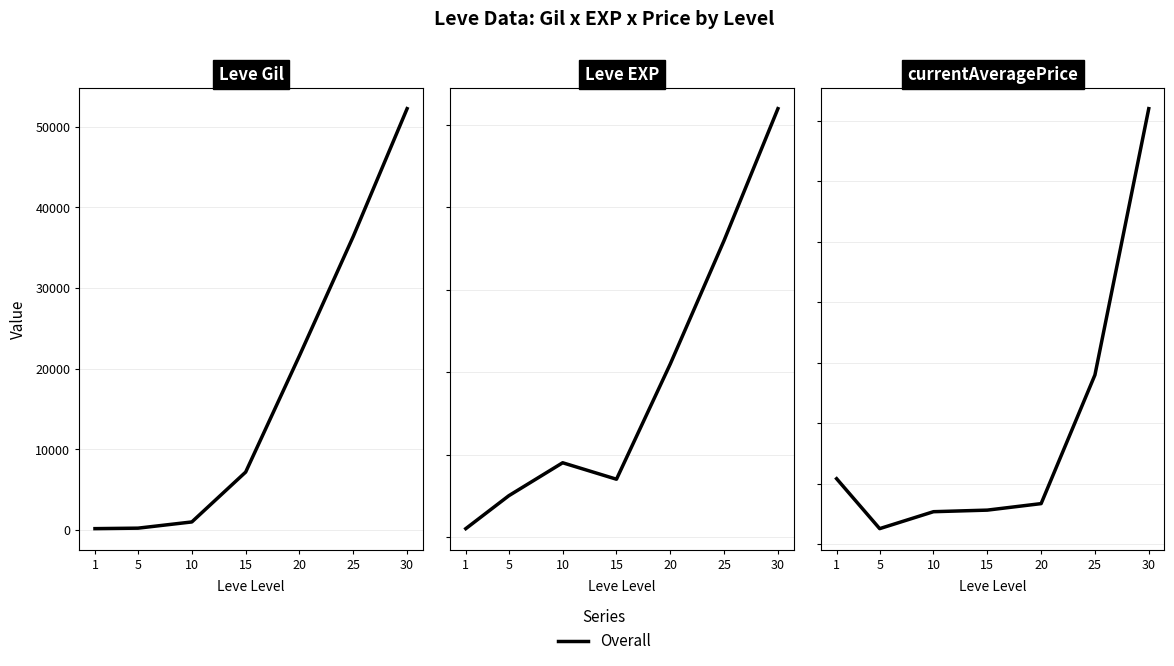

Is it true that the value at 10 is 18894?

False